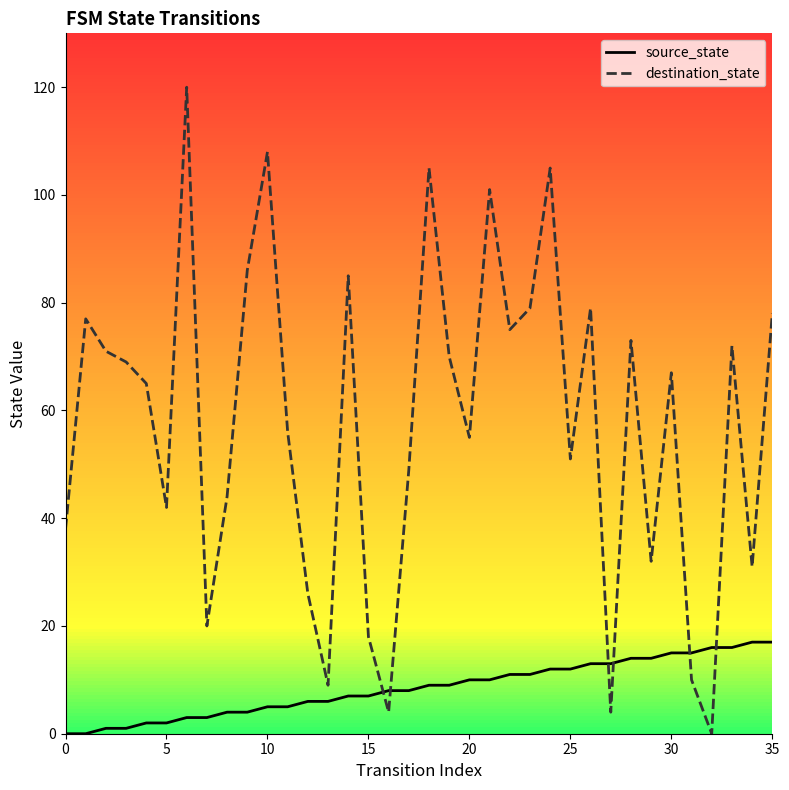

What is the greatest value displayed?

120